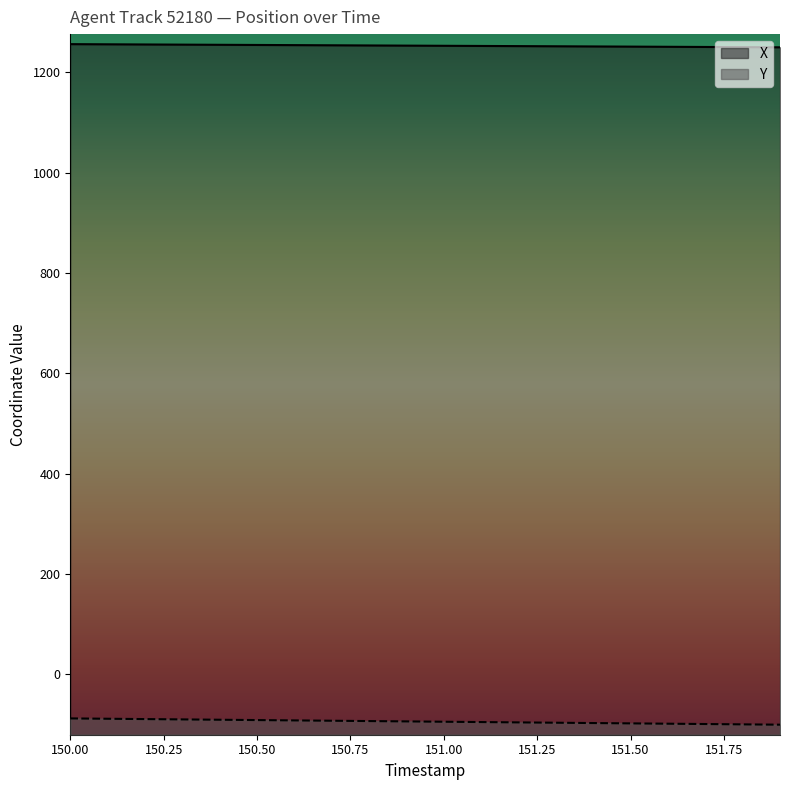

Where is Y nearest to the value -94?

150.9